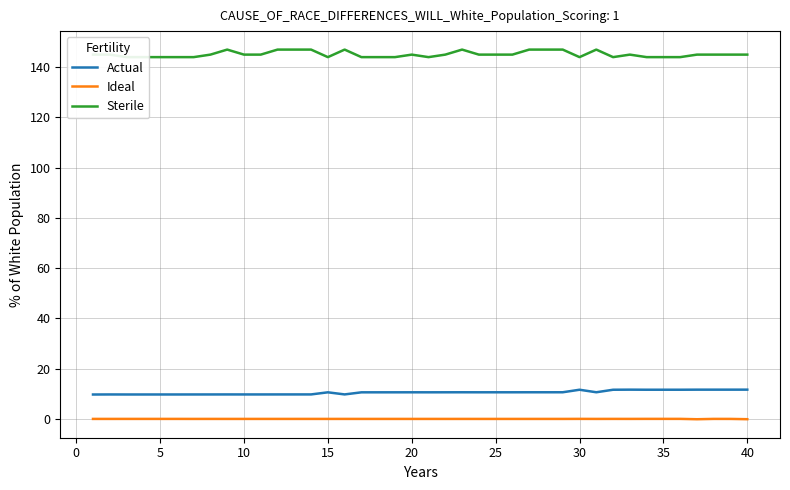

List the series in order of their peak value, lowest first.

Ideal, Actual, Sterile